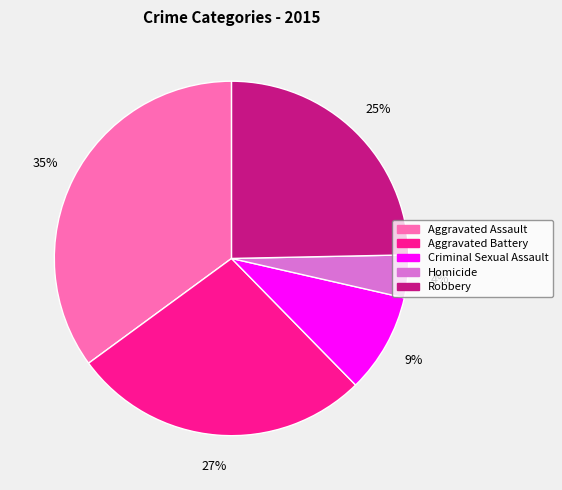

Is the sum of Aggravated Battery and Criminal Sexual Assault greater than half?

No